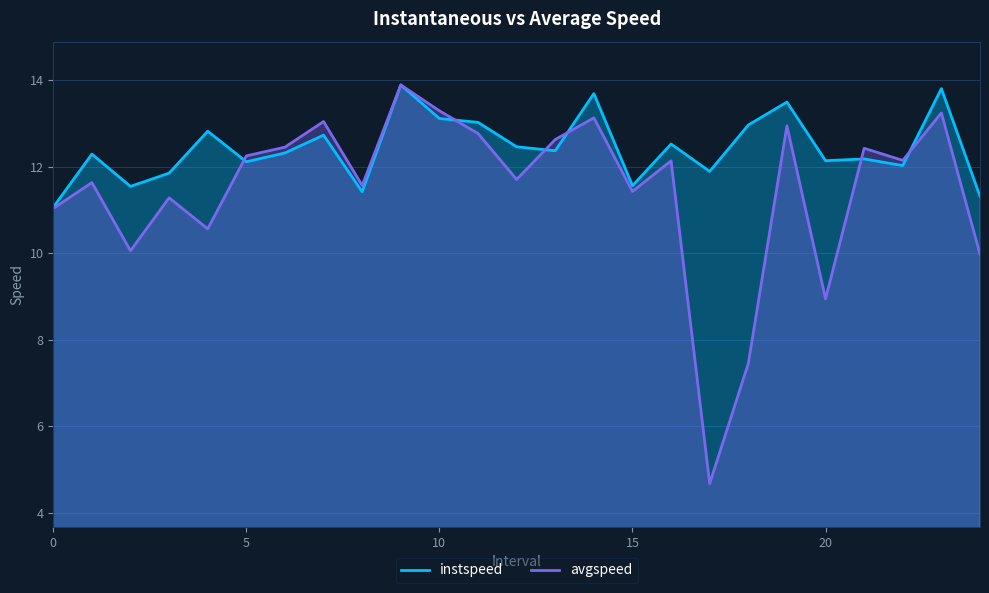

Rank the series at 13 from lowest to highest value.

instspeed, avgspeed